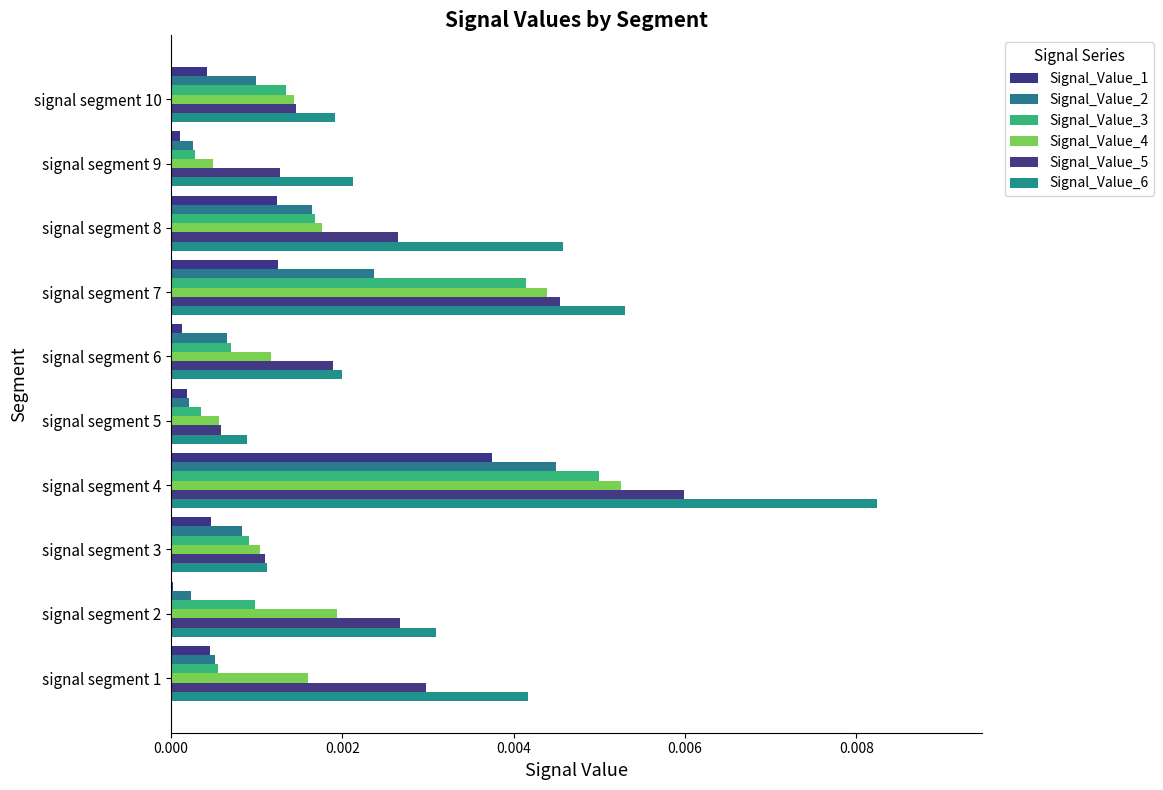

How many series are shown in this chart?

6